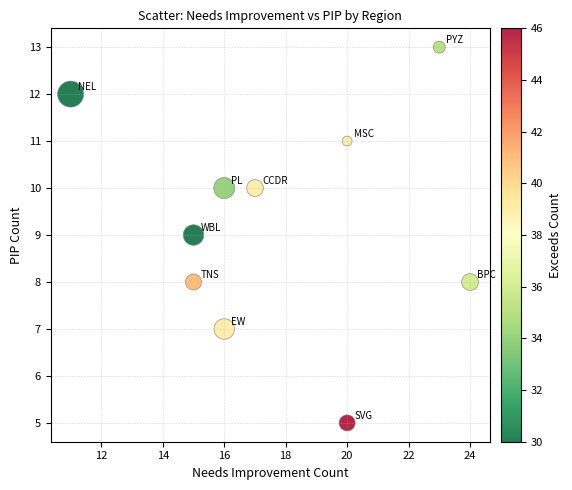

What is the average X value?

18